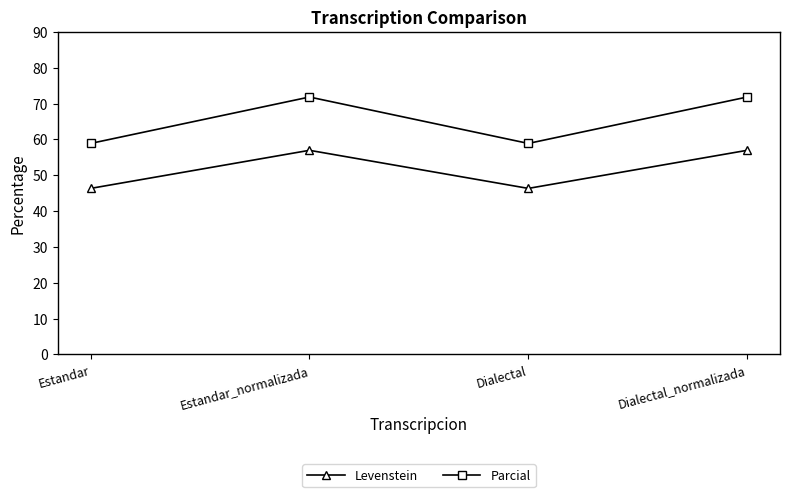

What is the minimum value shown in the chart?

46.3